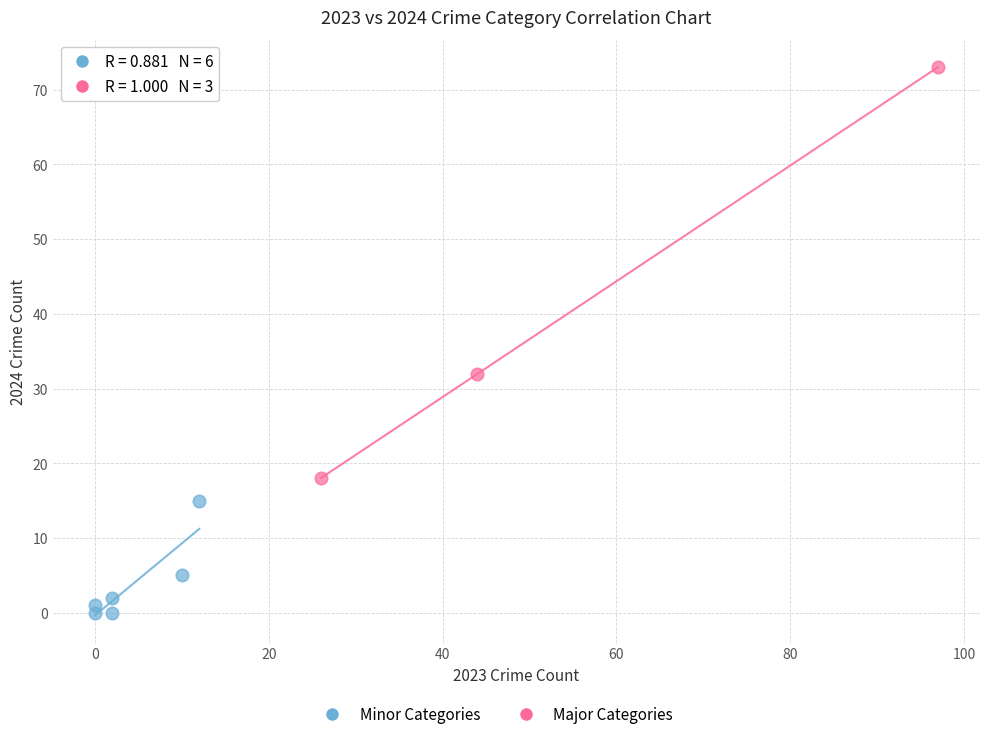

Which series contains the lowest Y value?

Minor Categories